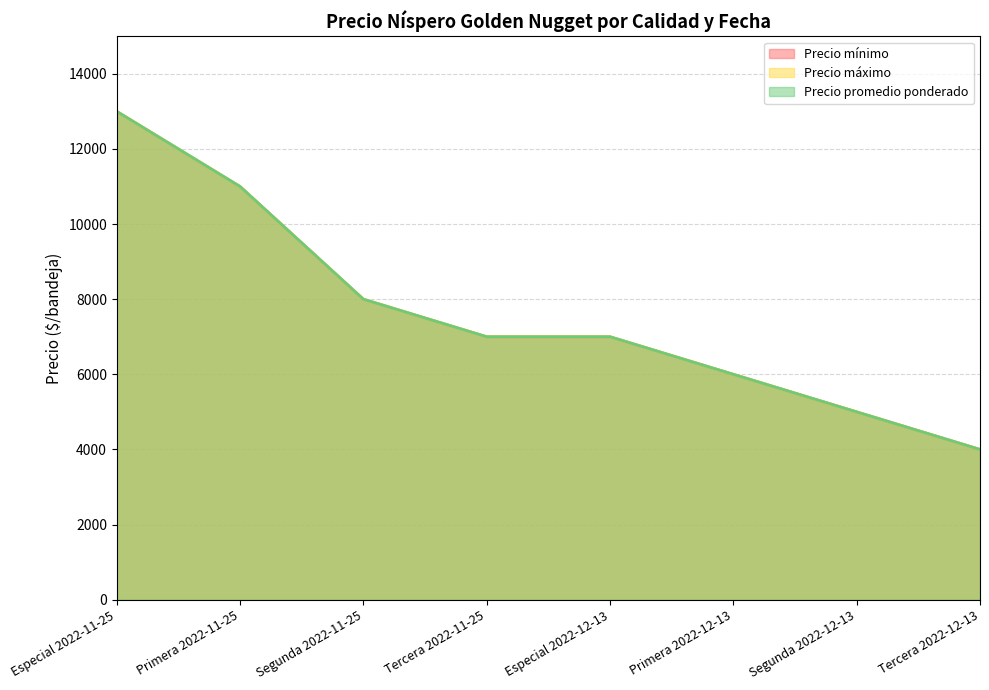

True or false: Precio mínimo has more than 2 interior local peaks.

False